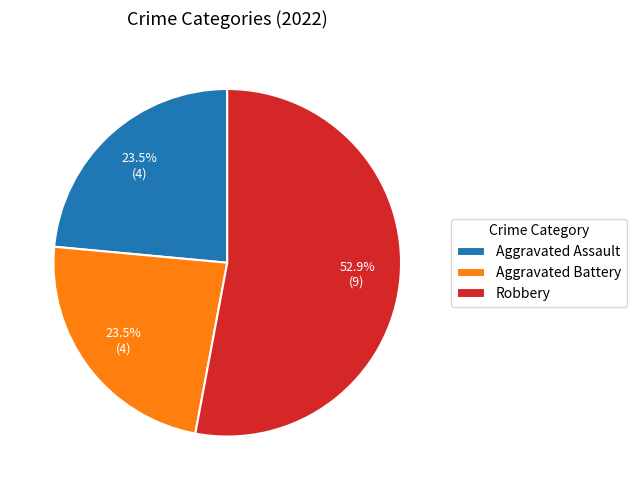

Which has a higher value, Robbery or Aggravated Battery?

Robbery